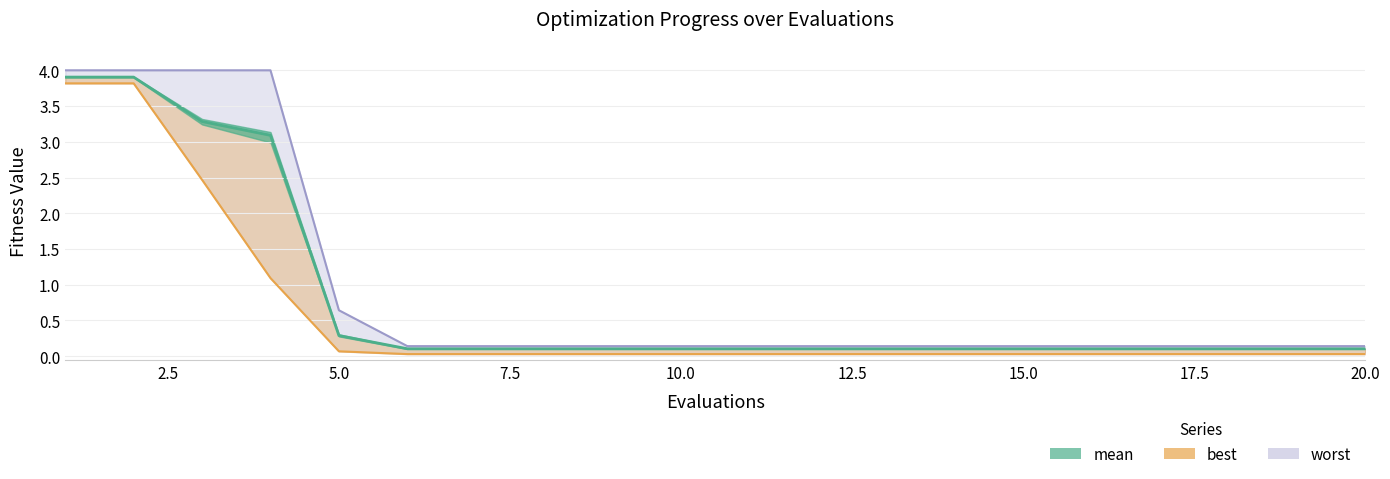

At how many categories does at least one series exceed 2?

4